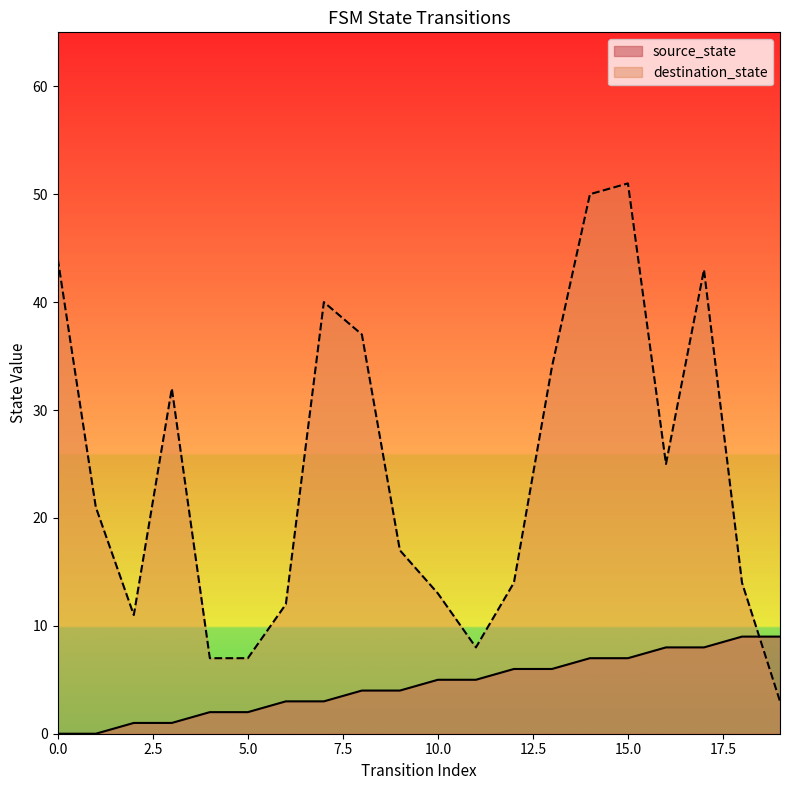

At which category does destination_state reach its first local valley?

2